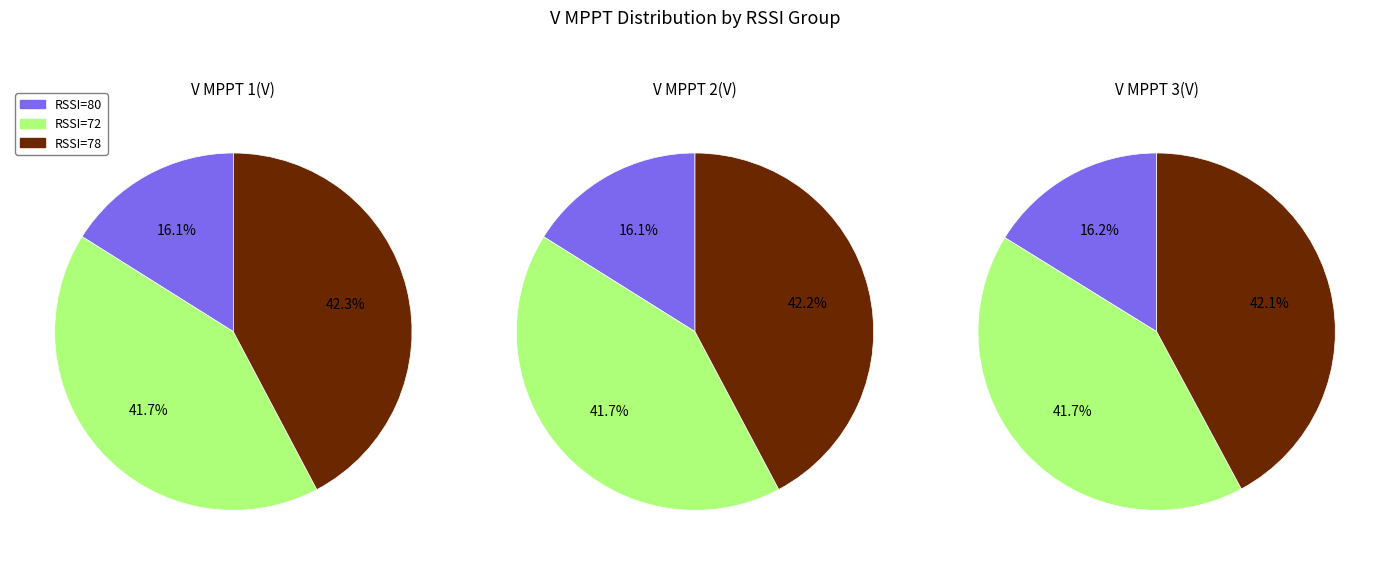

Is there a majority slice in this chart?

No